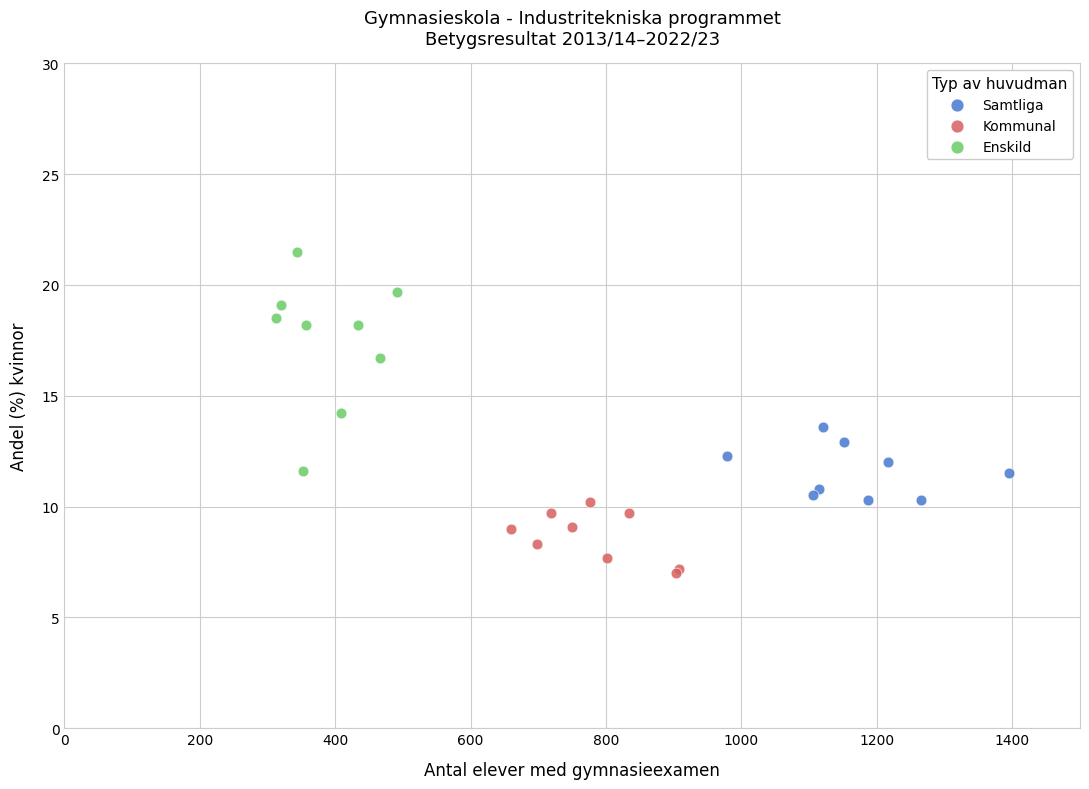

Which series has the largest Y range (max minus min)?

Enskild